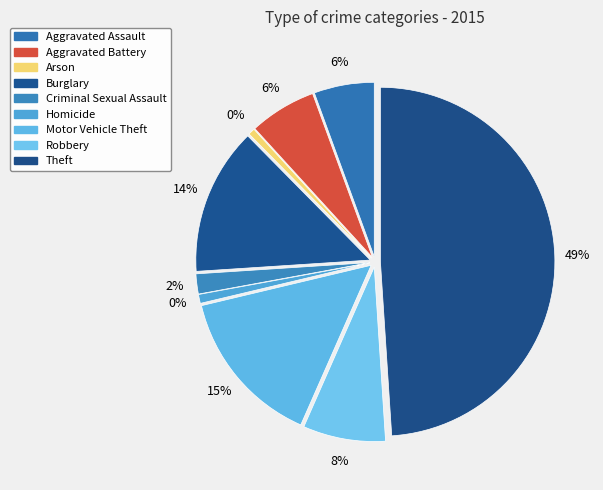

True or false: Theft accounts for 49% of the total.

True